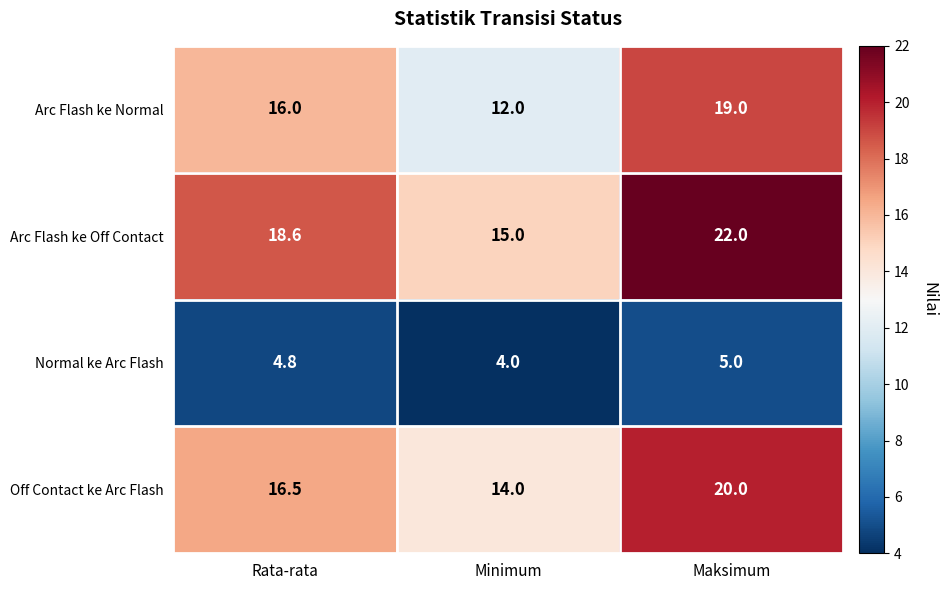

At which category is the sum across all series the highest?

Maksimum